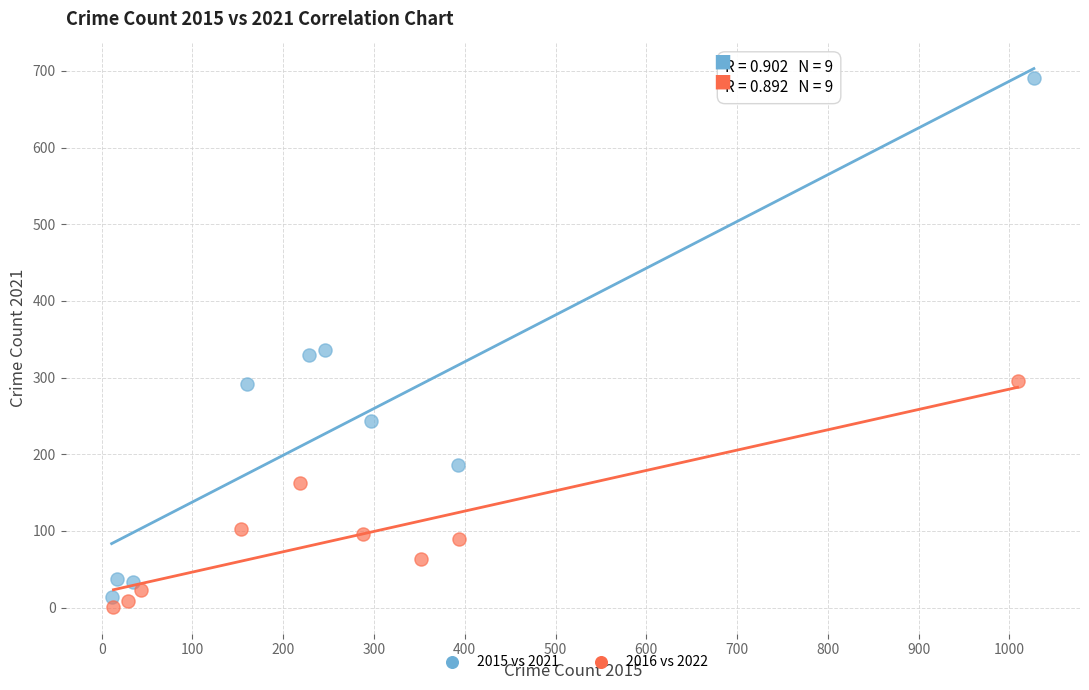

Which series has the largest Y range (max minus min)?

2015 vs 2021